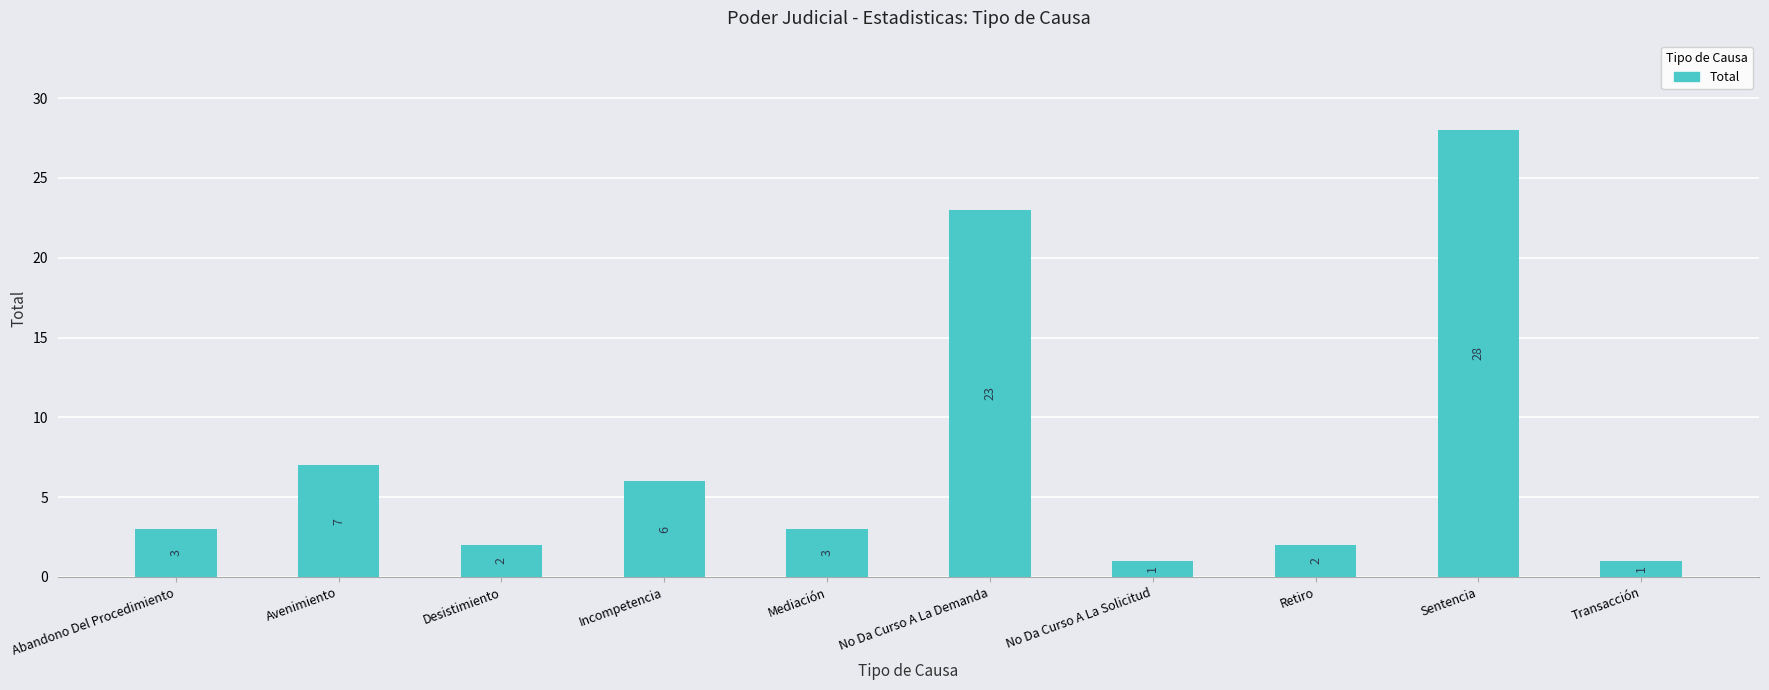

At which label is the value closest to 14?

Avenimiento